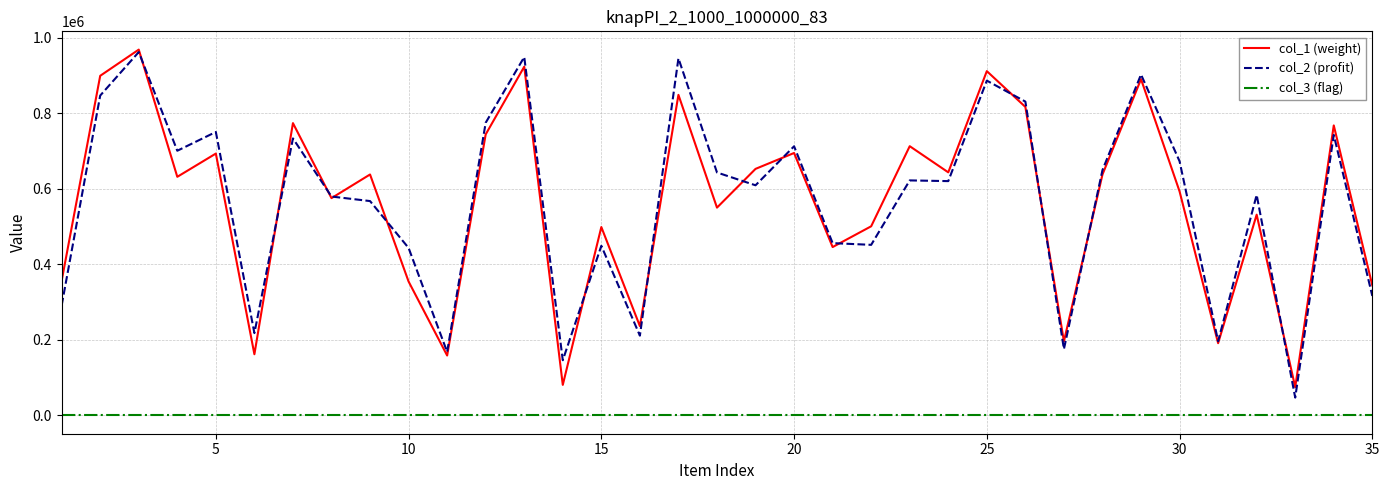

True or false: col_3 (flag) and col_2 (profit) intersect in this chart.

False